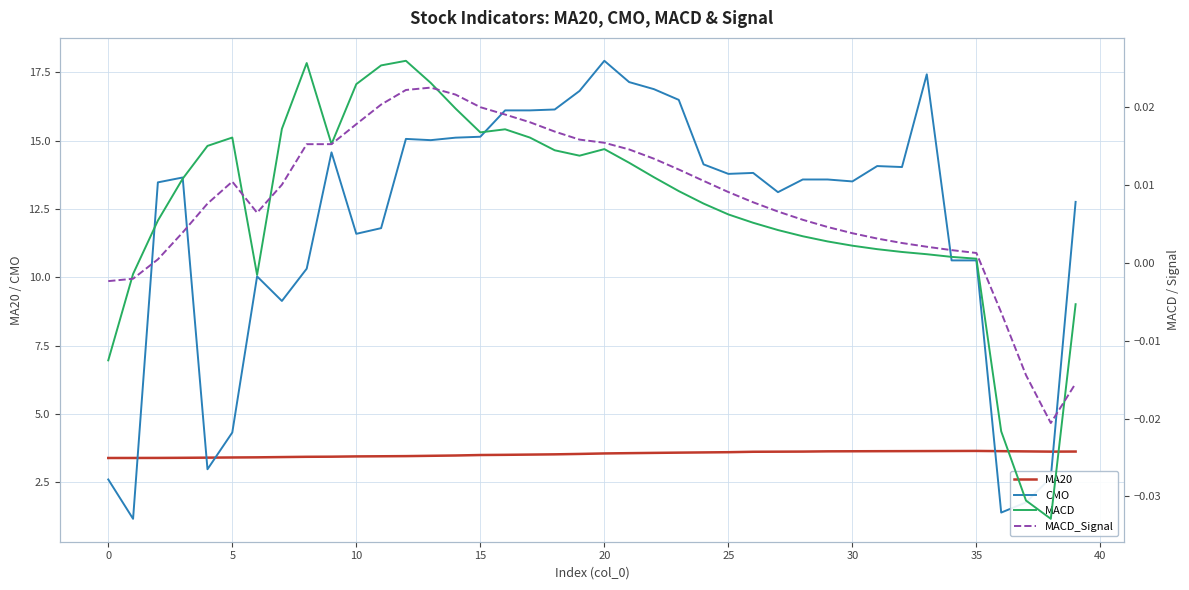

What is the label of the 2nd point from the right?

38